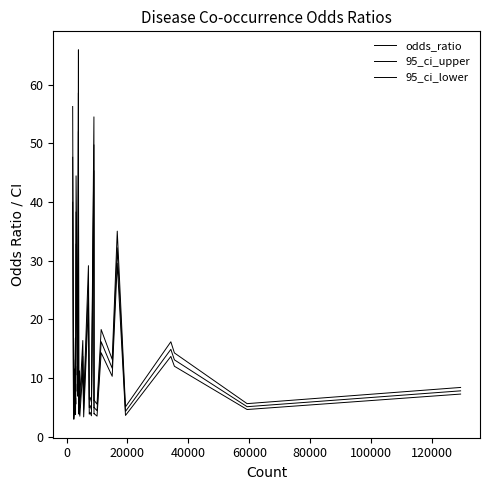

Does the chart display data point markers on the line(s)?

No